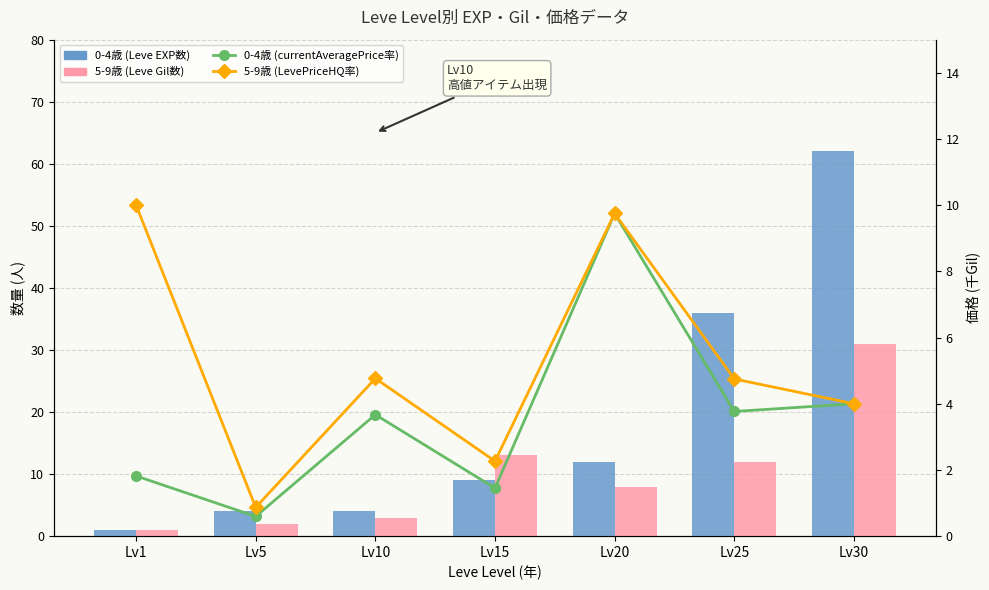

What is the greatest value displayed?

62.0